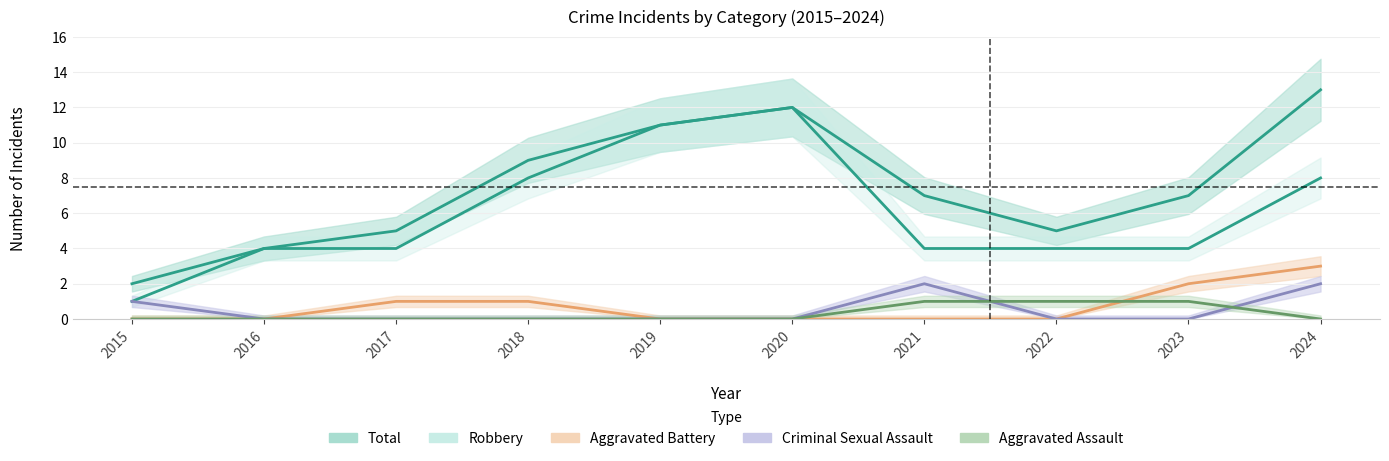

True or false: Total and Criminal Sexual Assault intersect in this chart.

False